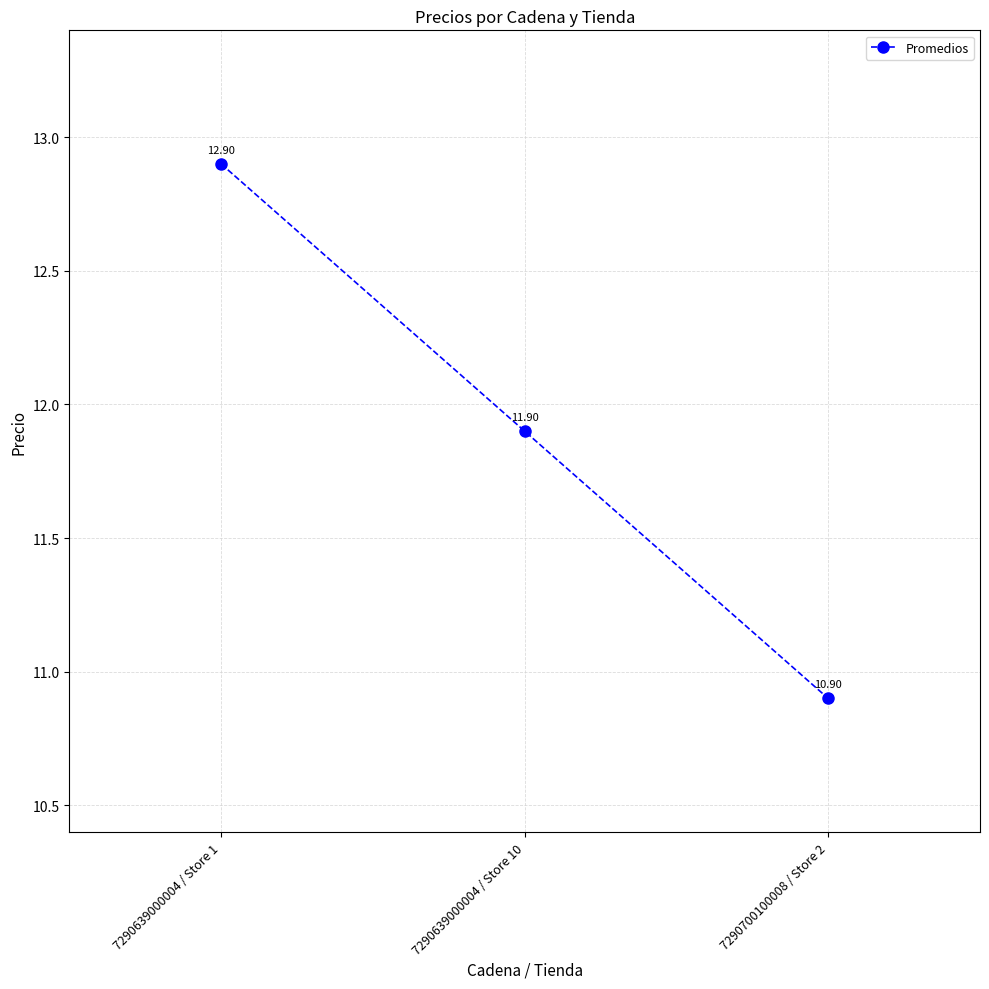

What is the greatest value displayed?

12.9